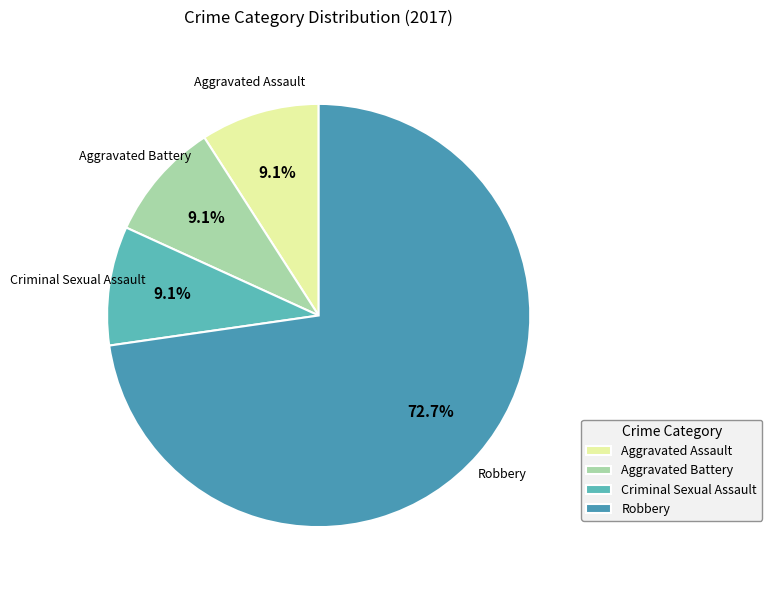

Is it true that Criminal Sexual Assault is 23% of the pie?

False